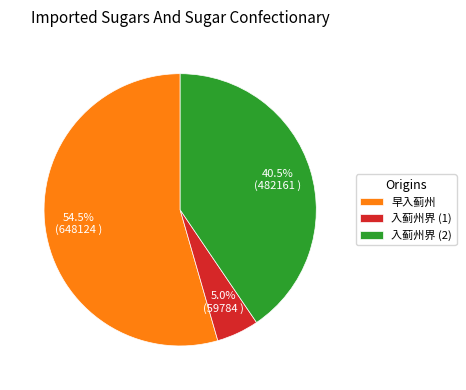

Combined, what portion of the pie is 入蓟州界 (2) and 早入蓟州?

95.0%